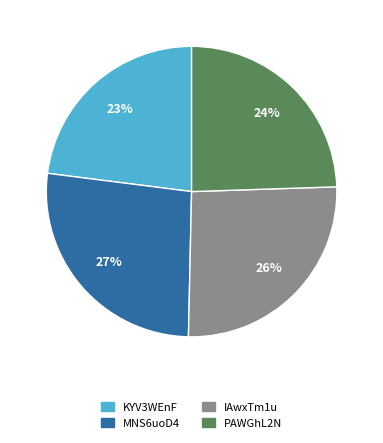

To the nearest percent, what is the combined percentage of PAWGhL2N and KYV3WEnF?

47%